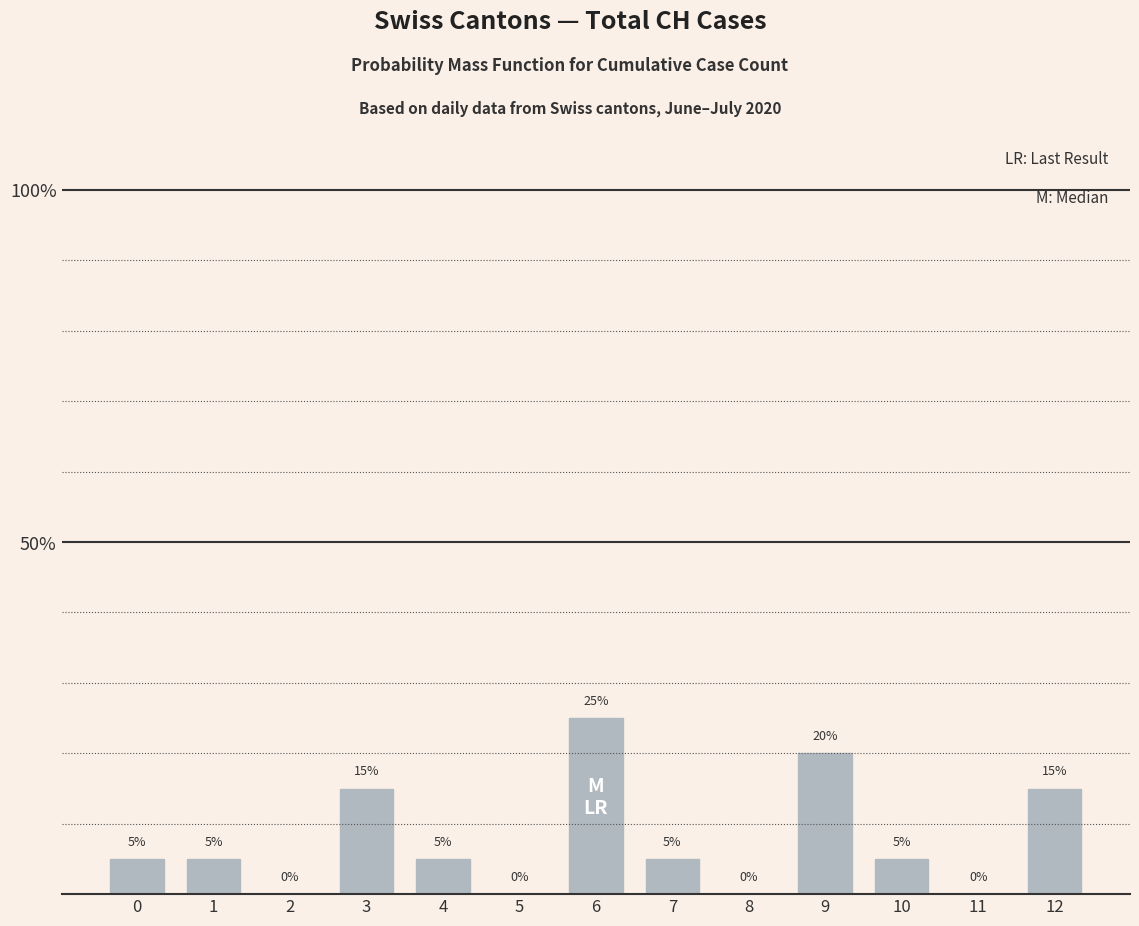

What is the sum of the values at 1 and 7?

10